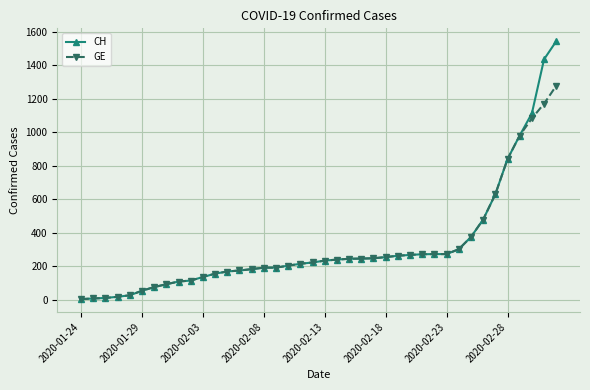

What is the highest value of the GE series?

1278